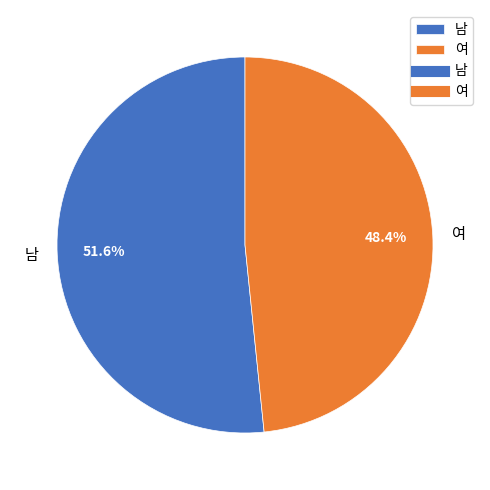

Which category has the smallest portion of the pie?

여